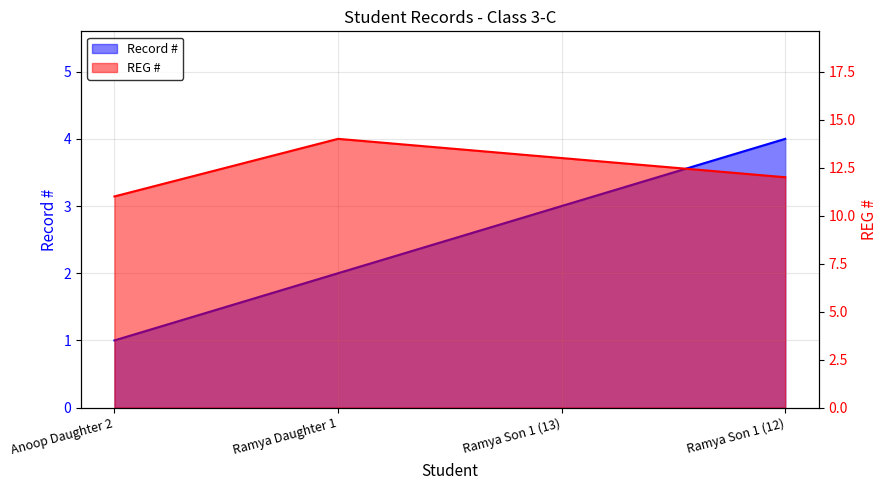

Does the chart have visible grid lines?

Yes